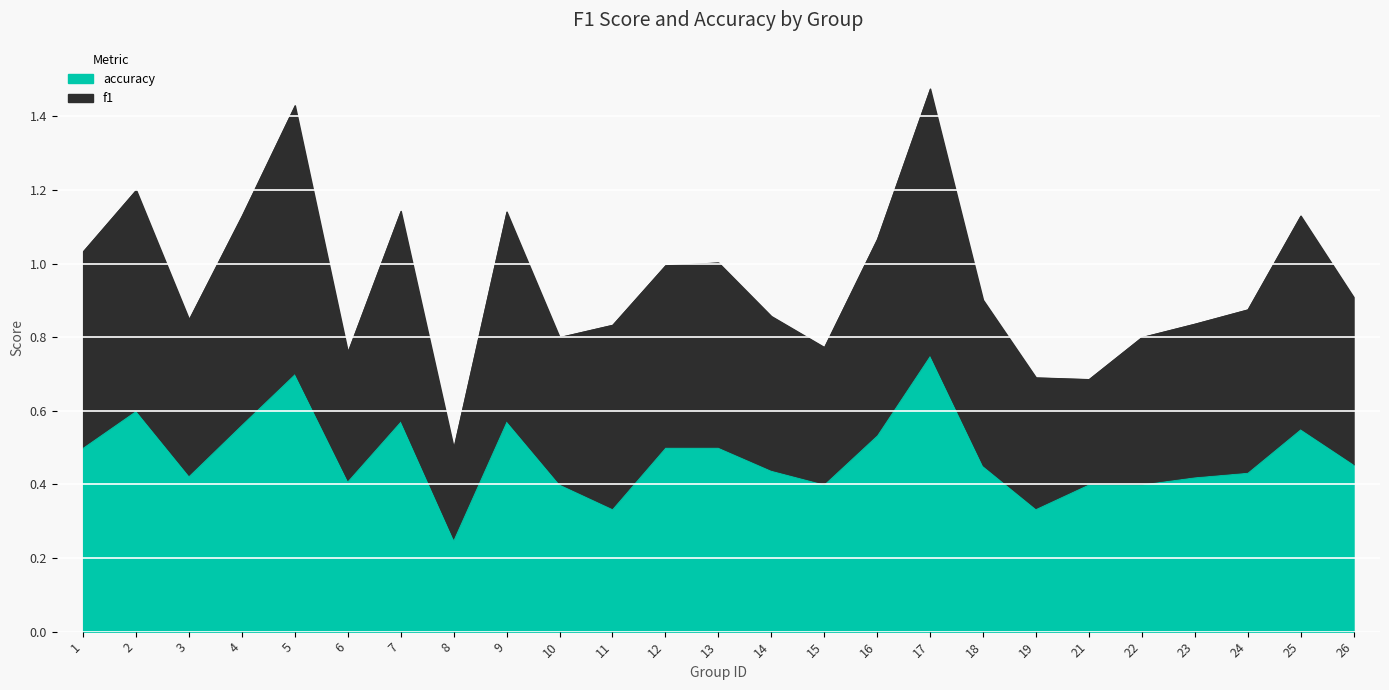

What is the value of the accuracy point at the 11th from the left?

0.3